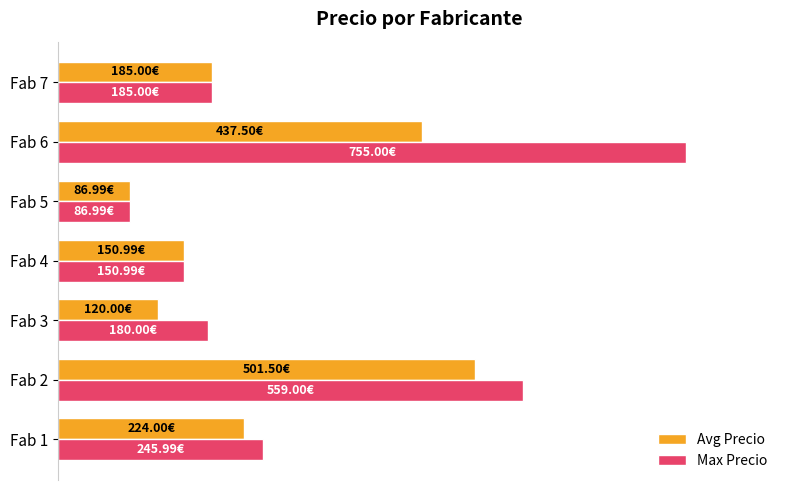

What are all the series names shown in the legend?

Avg Precio, Max Precio